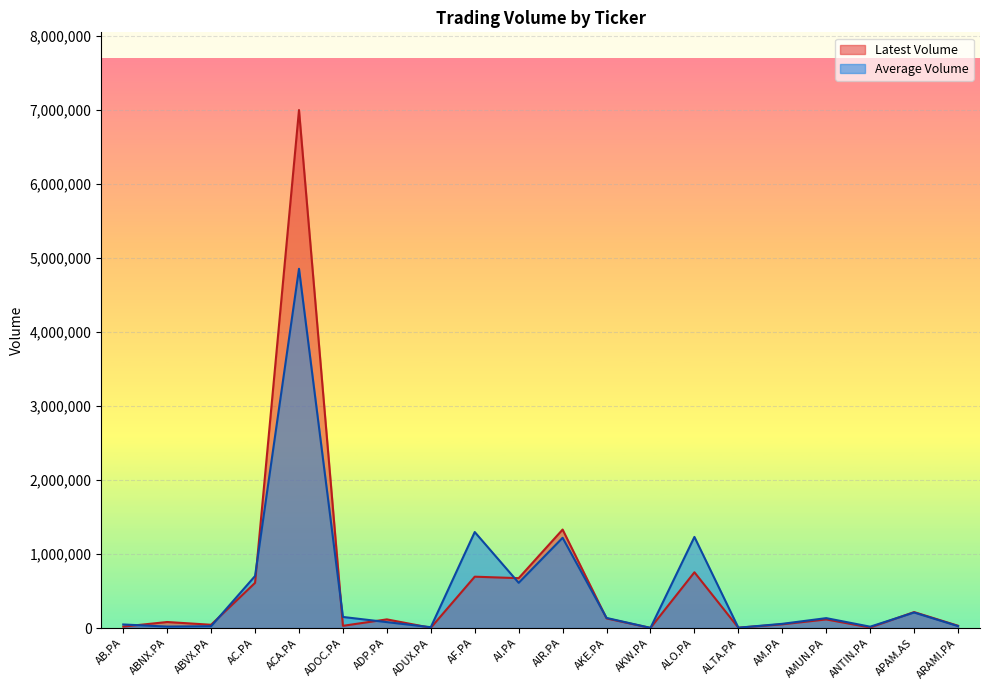

Is the value of Average Volume at ALO.PA greater than the value of Latest Volume at AC.PA?

Yes